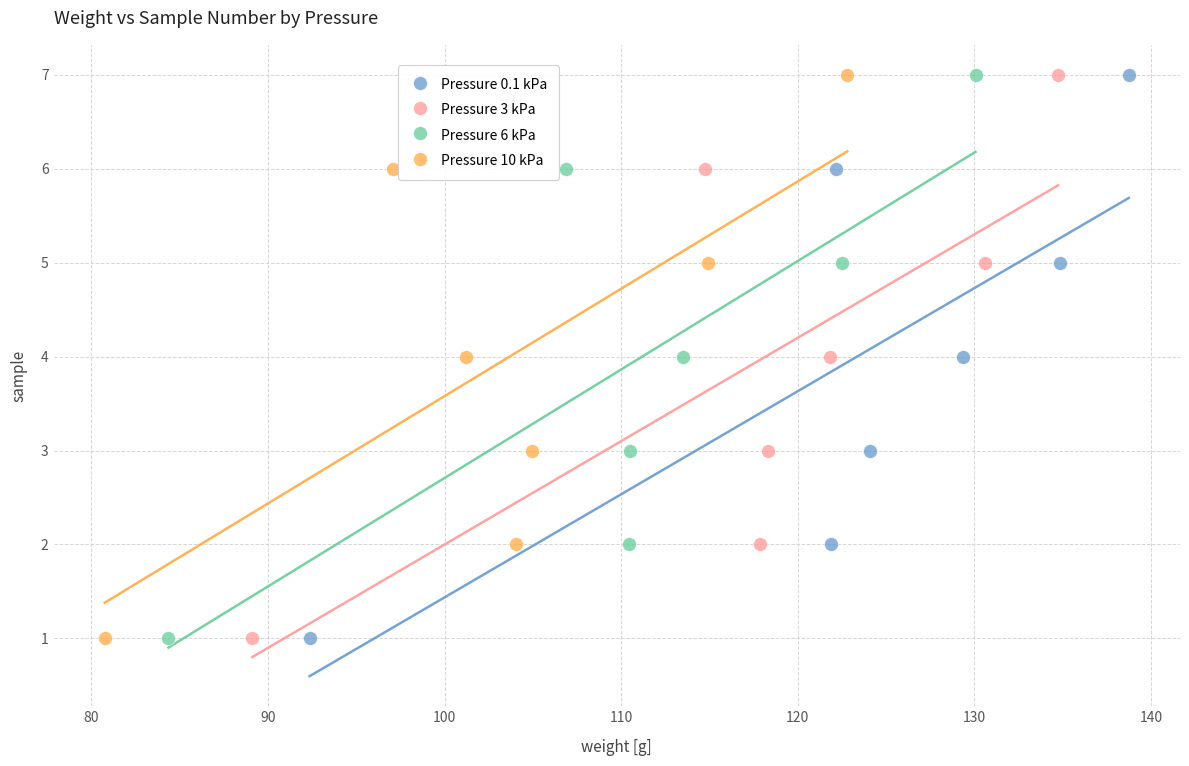

What are all the series names shown in the legend?

Pressure 0.1 kPa, Pressure 3 kPa, Pressure 6 kPa, Pressure 10 kPa